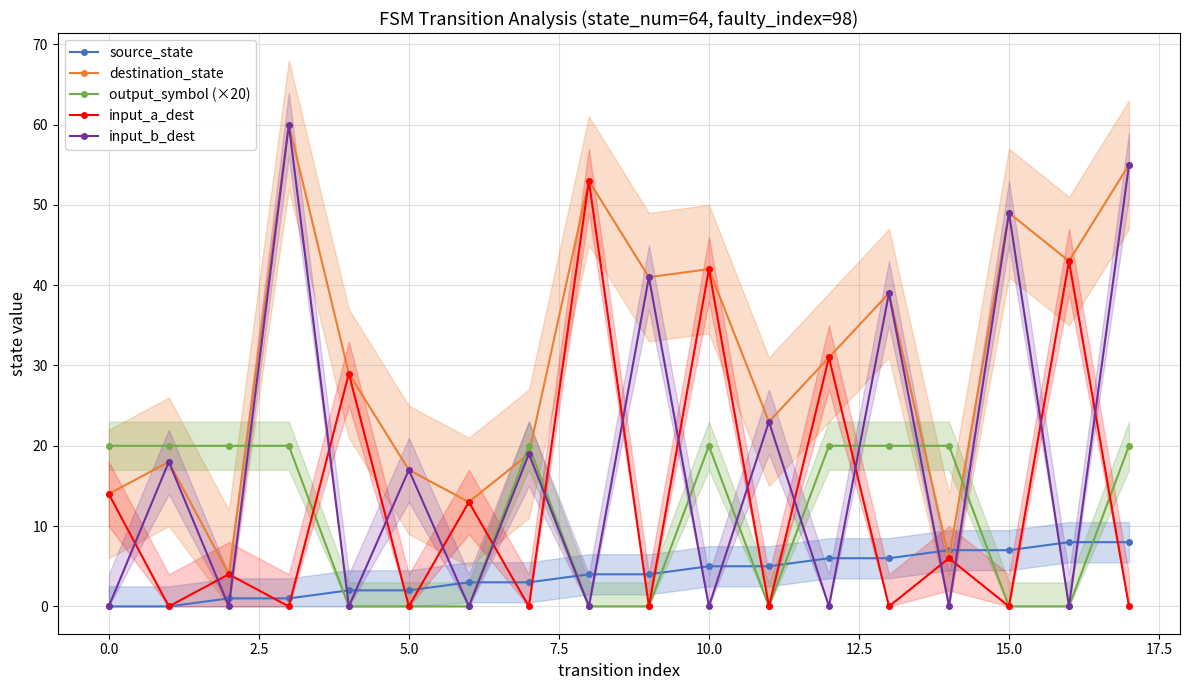

How many interior local peaks does the input_b_dest series have?

8